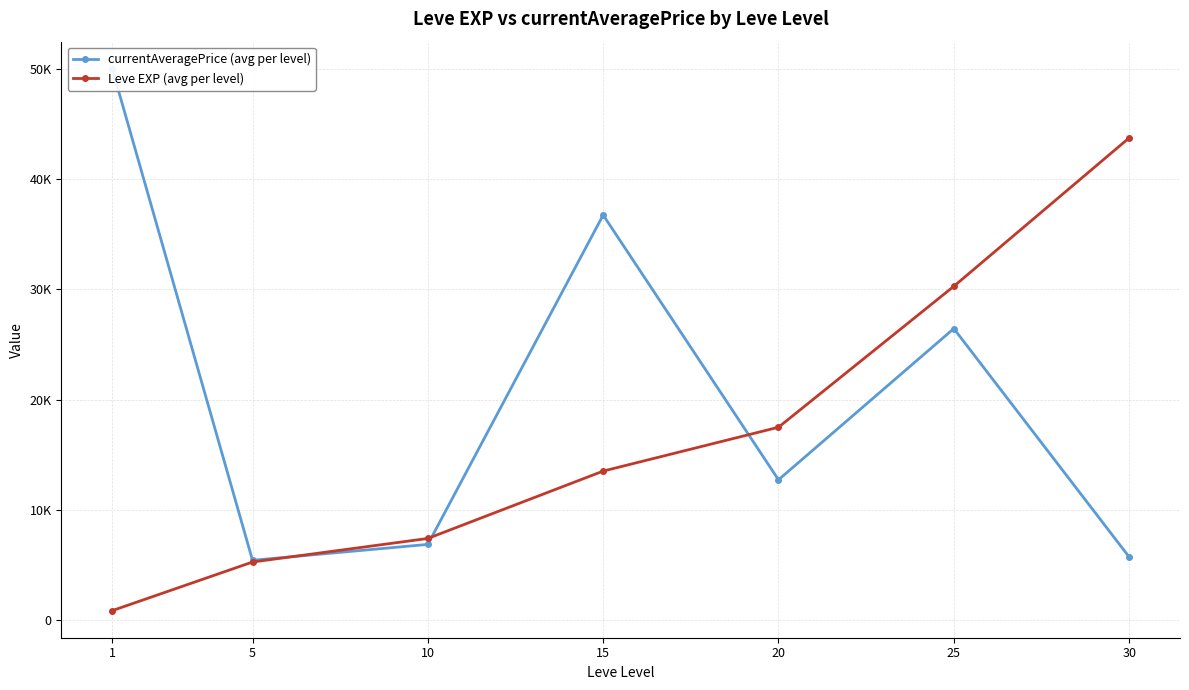

How many intersections are there between currentAveragePrice (avg per level) and Leve EXP (avg per level)?

3